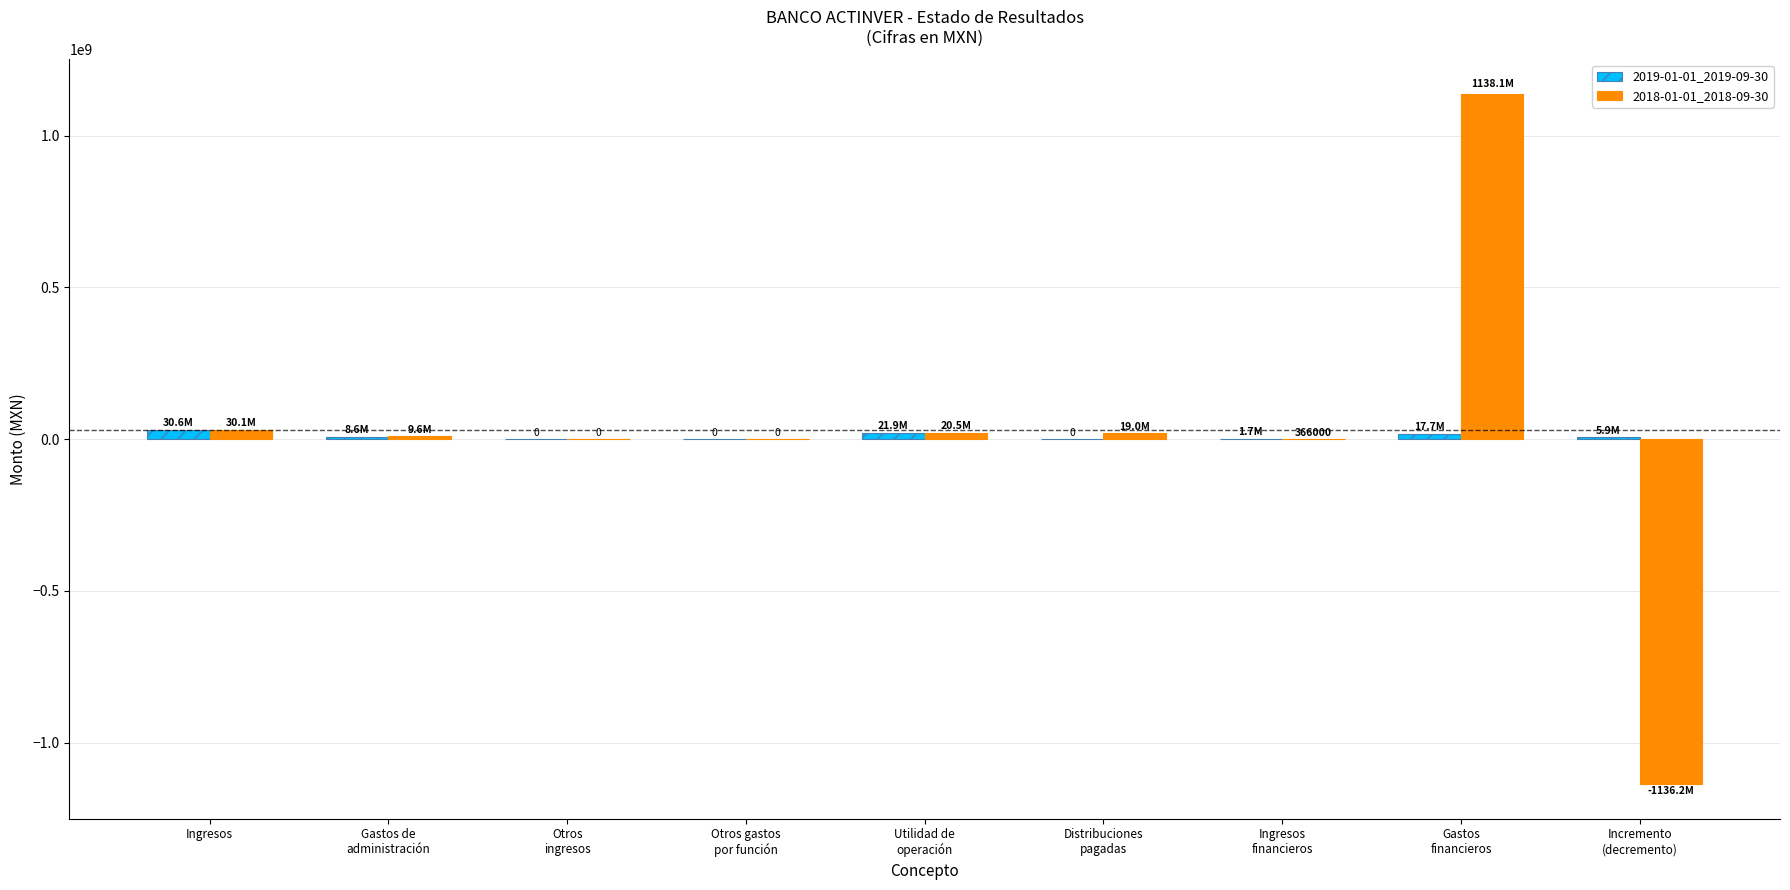

How many groups of bars are there?

9